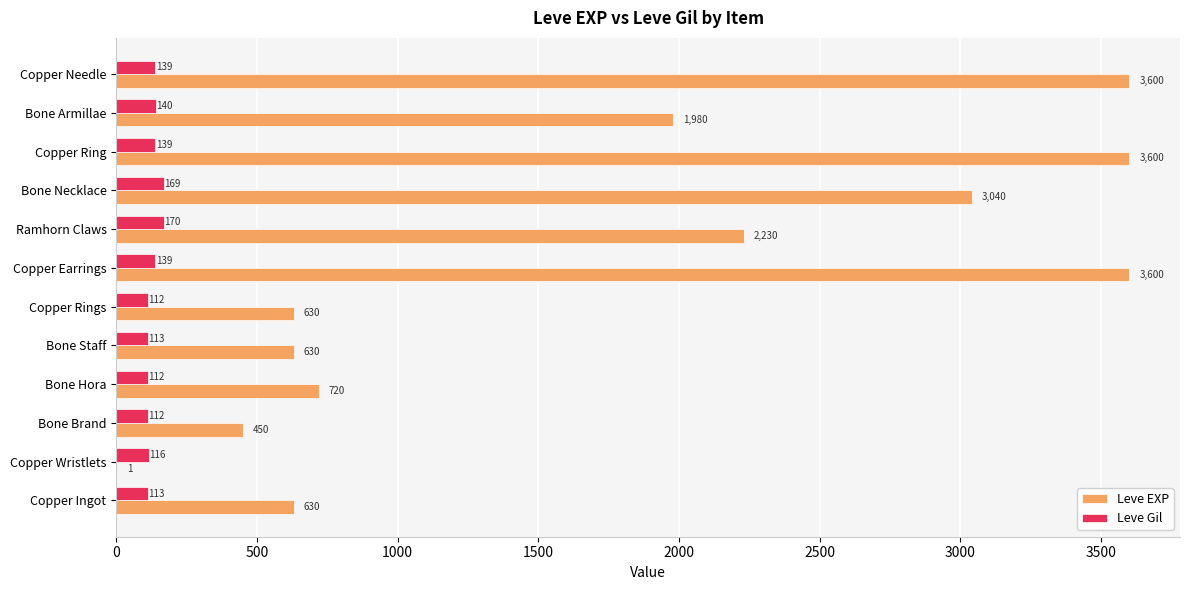

Is the value of Leve Gil at Copper Ring greater than the value of Leve EXP at Bone Brand?

No